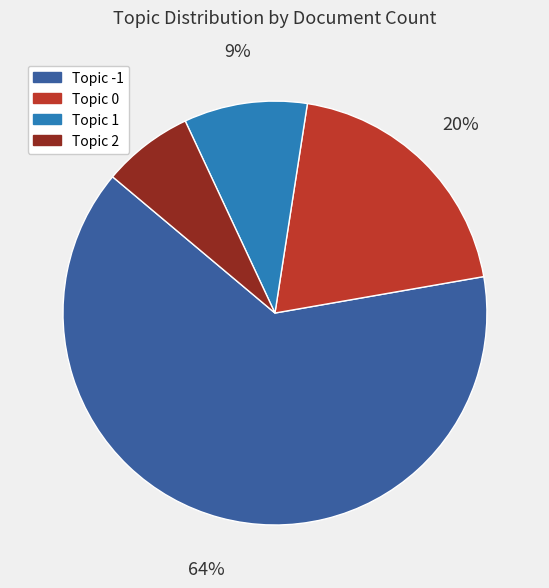

Is there a majority slice in this chart?

Yes